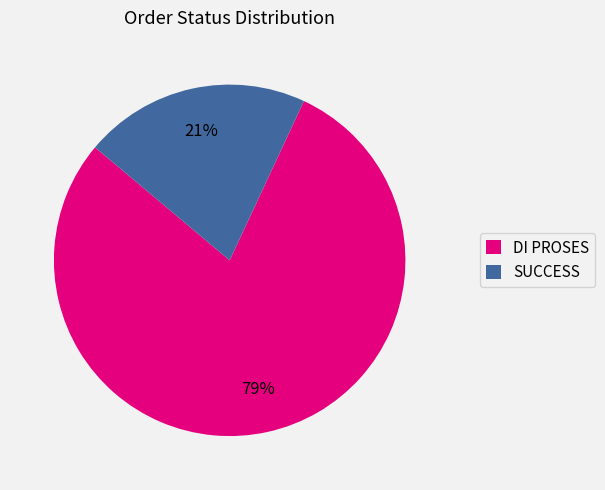

Is the sum of SUCCESS and DI PROSES greater than half?

Yes